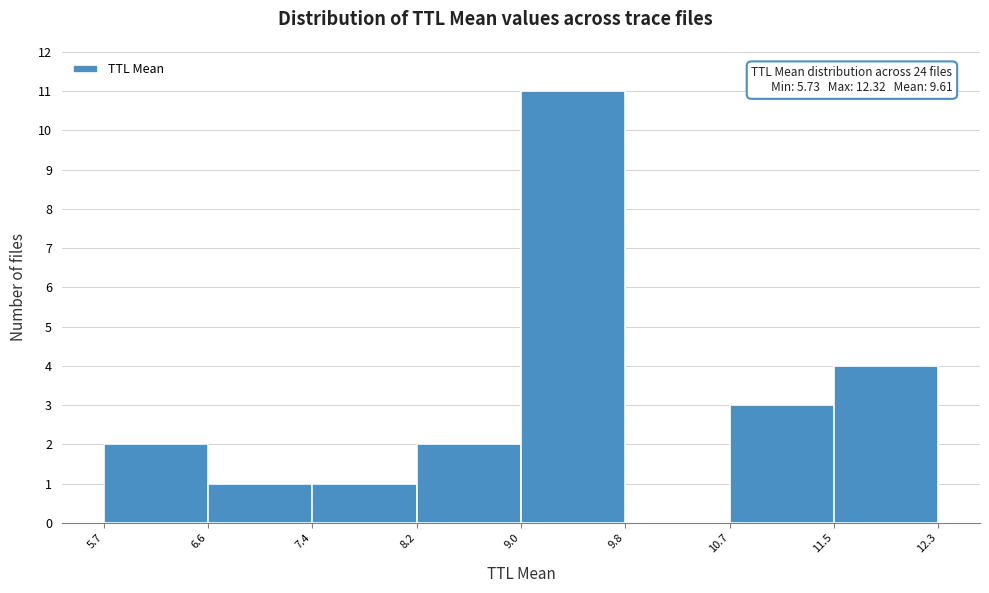

Which range on the x-axis has the tallest bar?

9.0 to 9.8